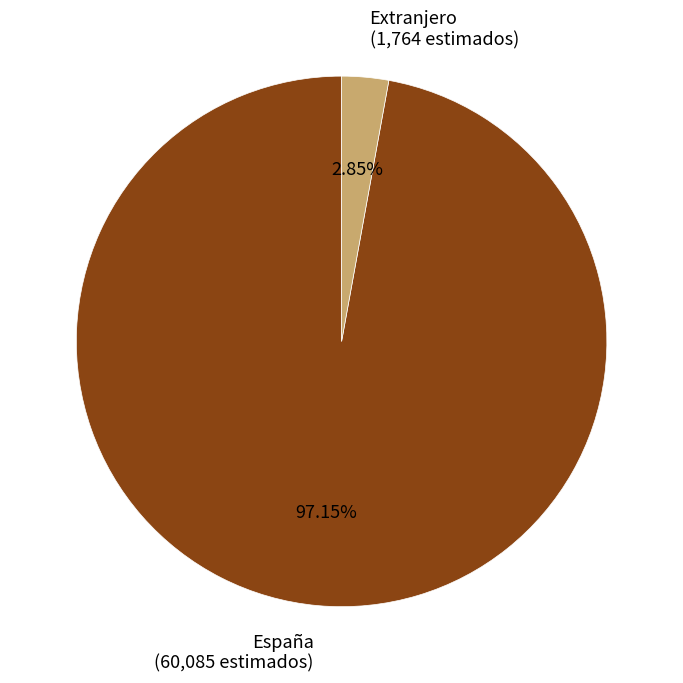

Does any single category account for the majority?

Yes